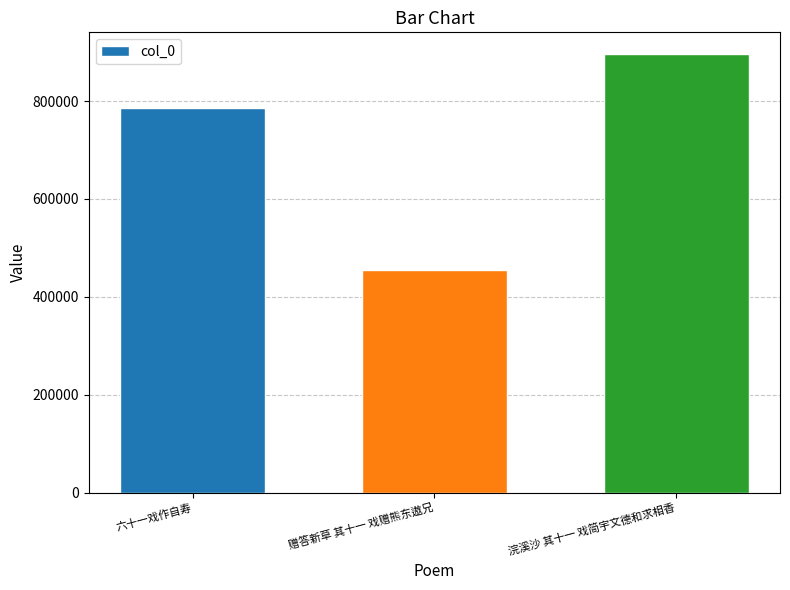

How many values are between 454558 and 895613?

3